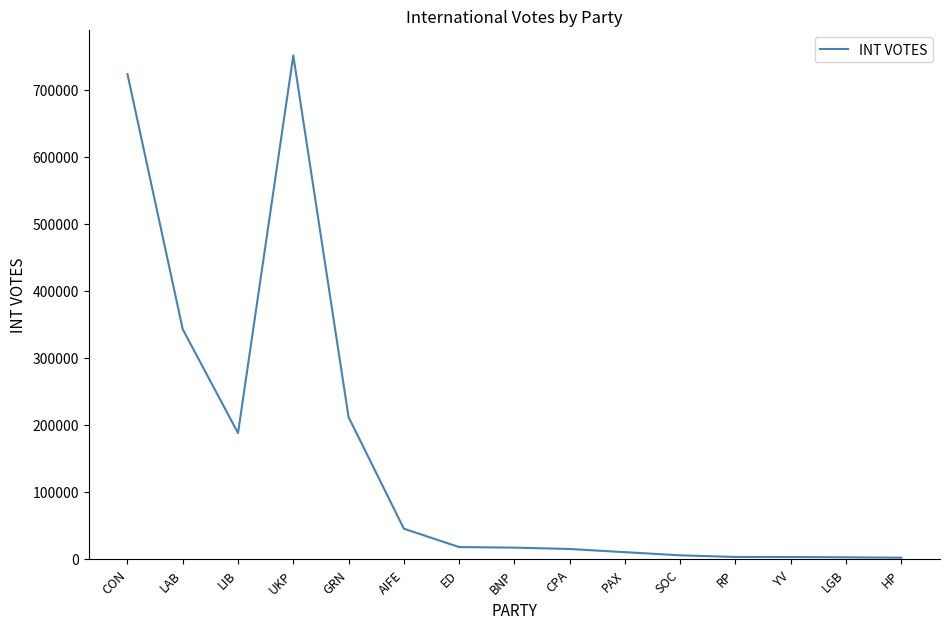

Does the chart display data point markers on the line(s)?

No